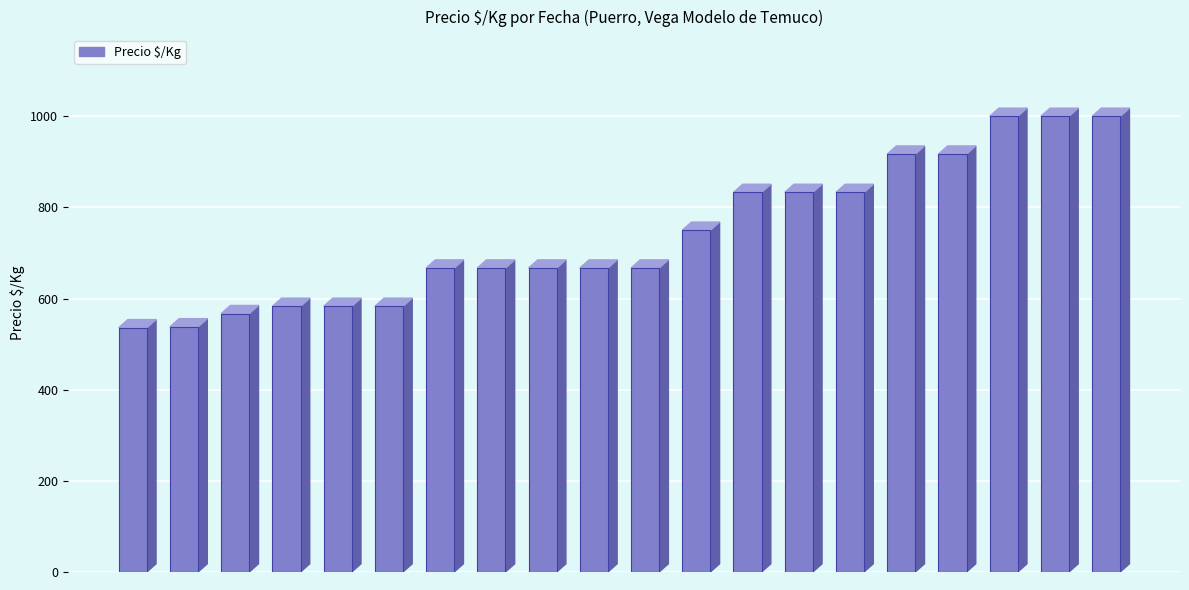

What is the average value?

740